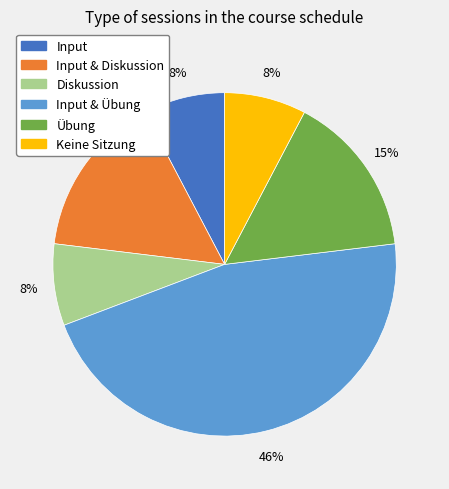

To the nearest percent, what is the average slice percentage?

17%